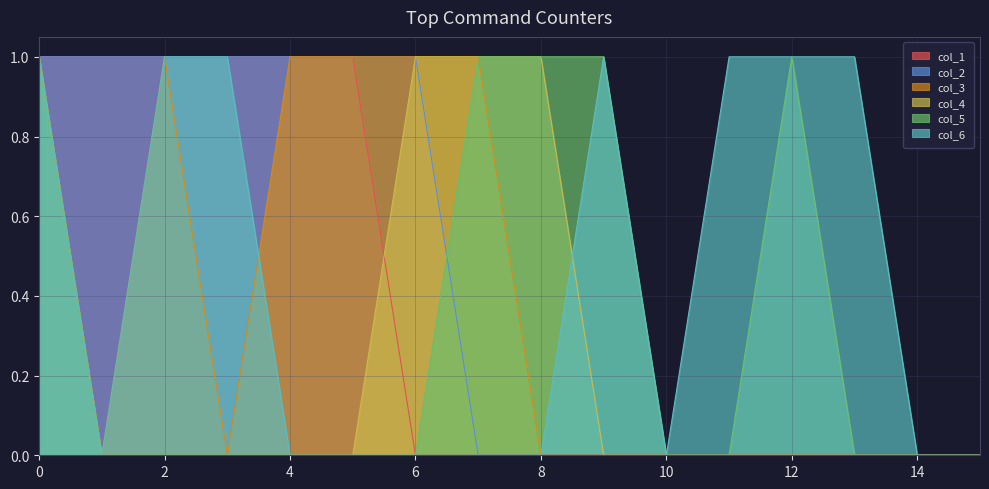

Count the number of categories in the chart.

16